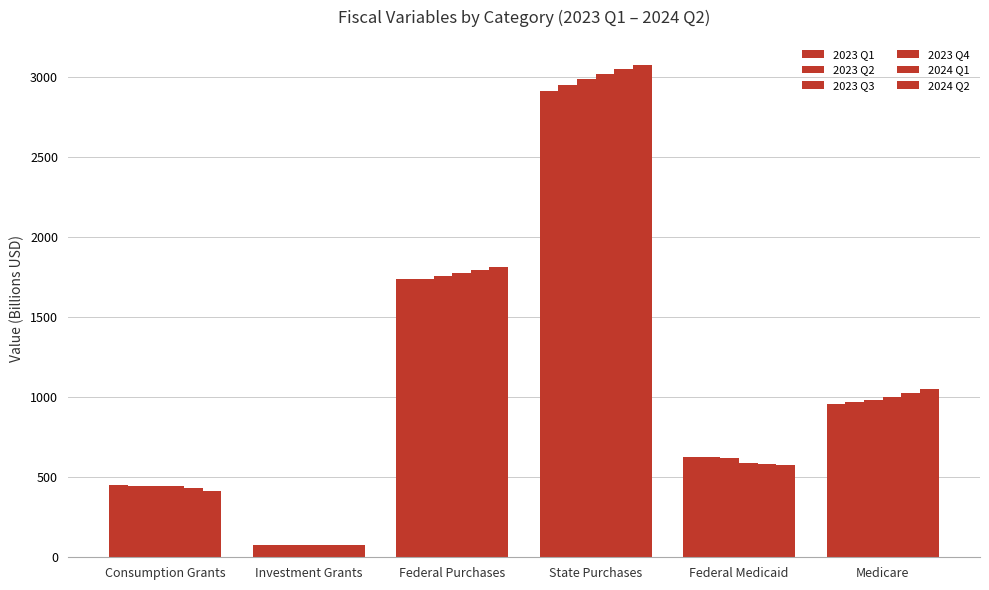

What is the average value of the 2023 Q2 series?

1134.5